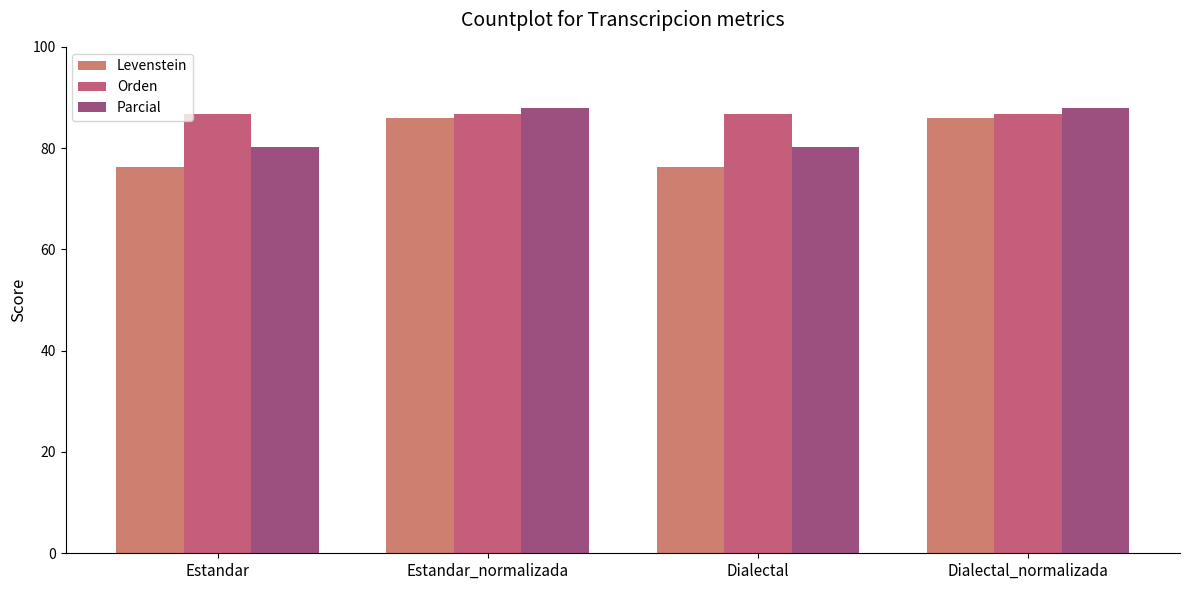

Does the chart contain stacked bars?

No